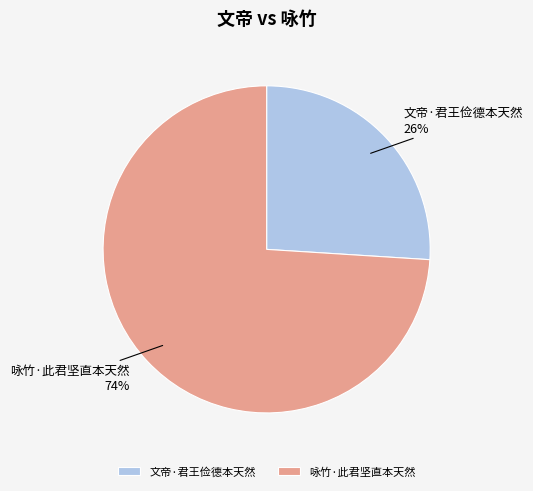

Do 咏竹·此君坚直本天然 and 文帝·君王俭德本天然 together represent more than half of the pie?

Yes